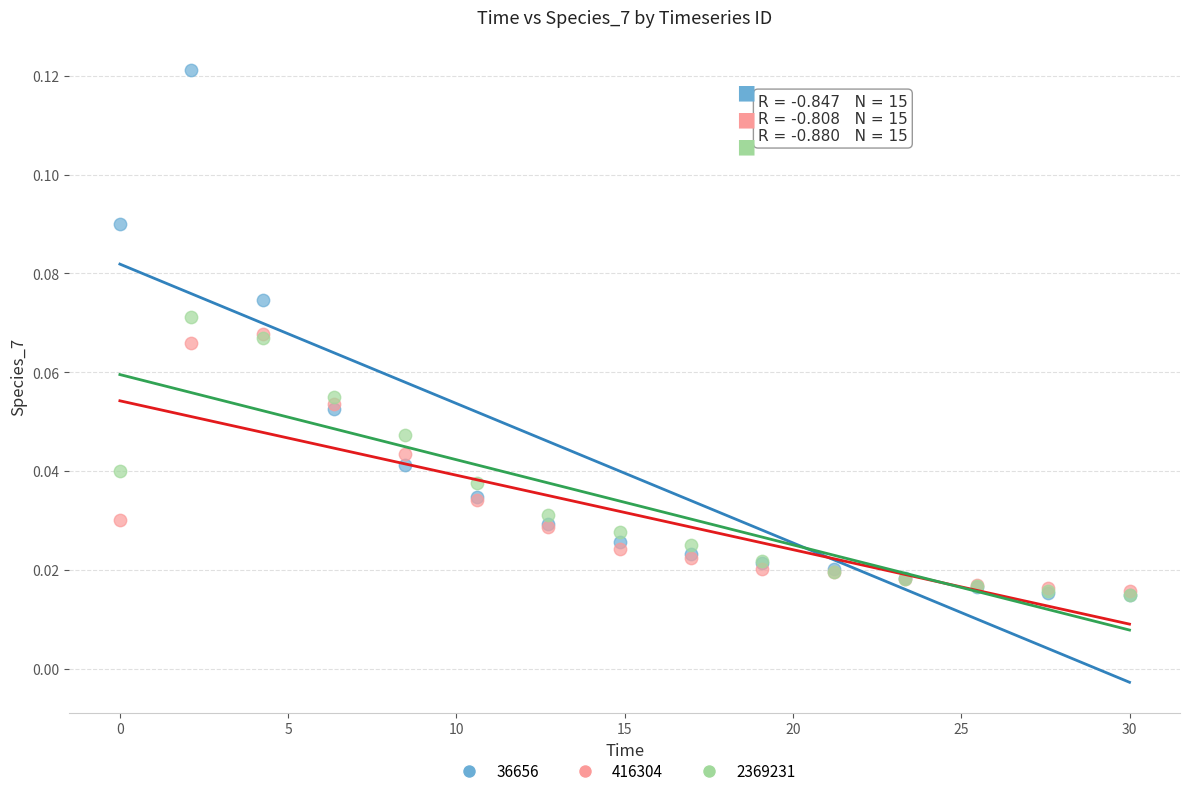

Which series has the largest Y range (max minus min)?

36656